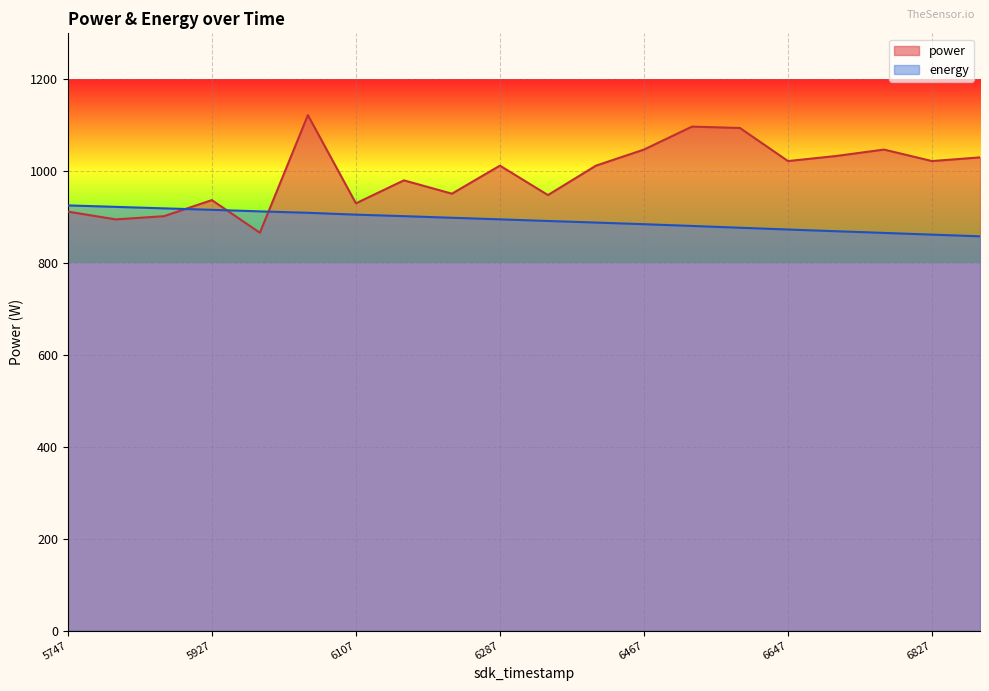

What is the difference between the maximum and minimum values in the power series?

256.0